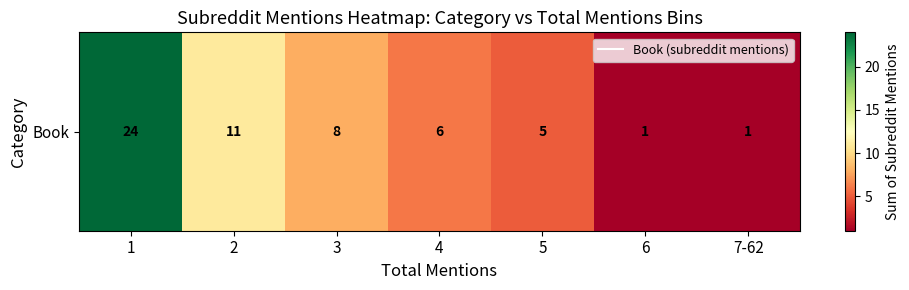

What is the difference between the maximum and minimum values?

23